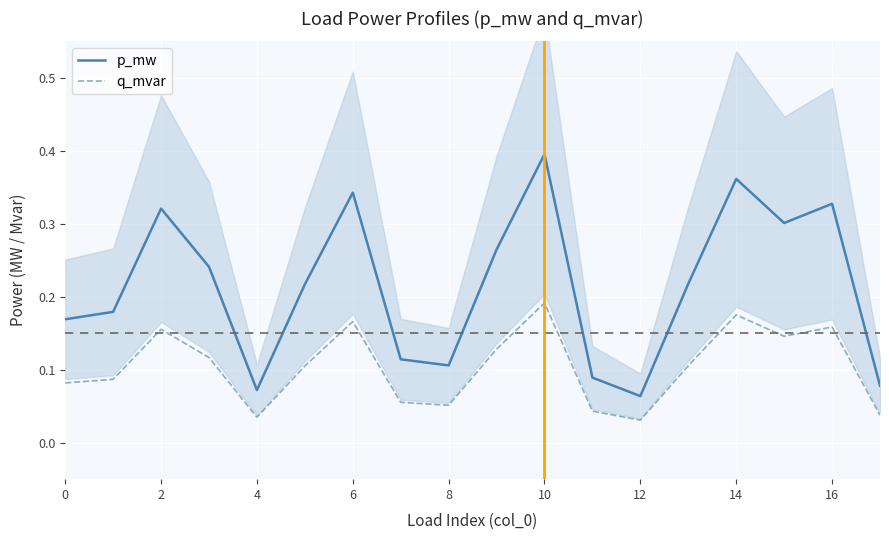

What is the sum of the p_mw values at 16 and 13?

0.5